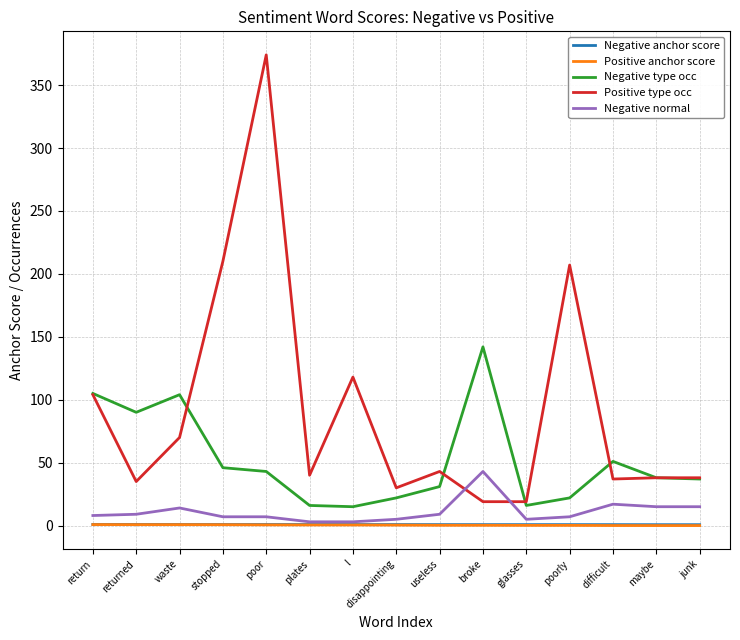

What is the sum of the Negative anchor score values at glasses and return?

1.7